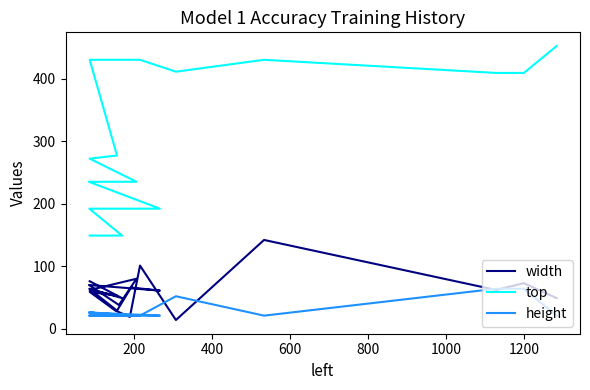

What are all the series names shown in the legend?

width, top, height